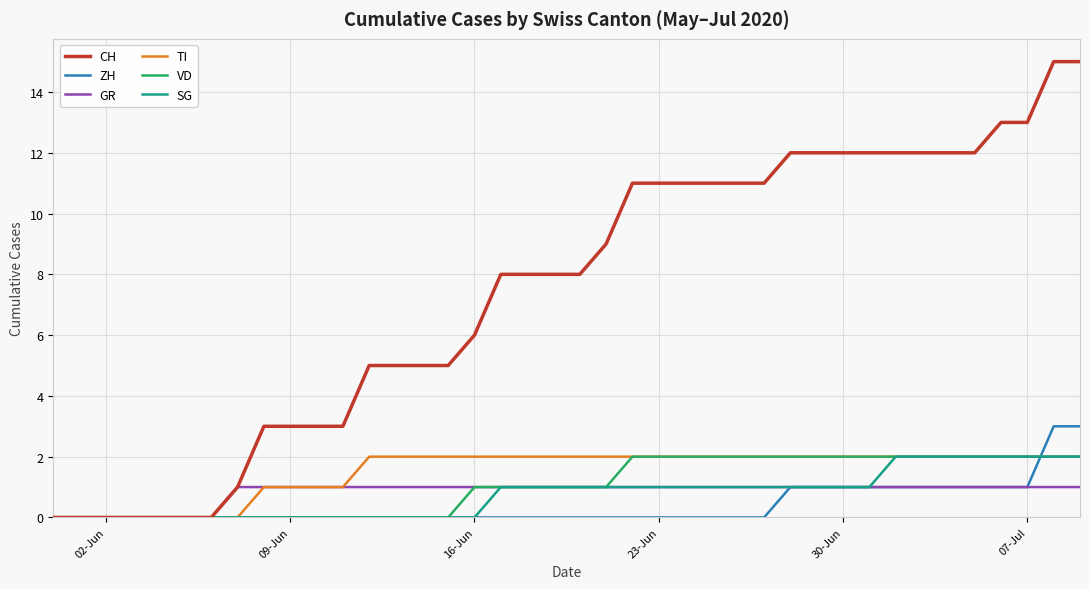

Which series has the largest total across all categories?

CH